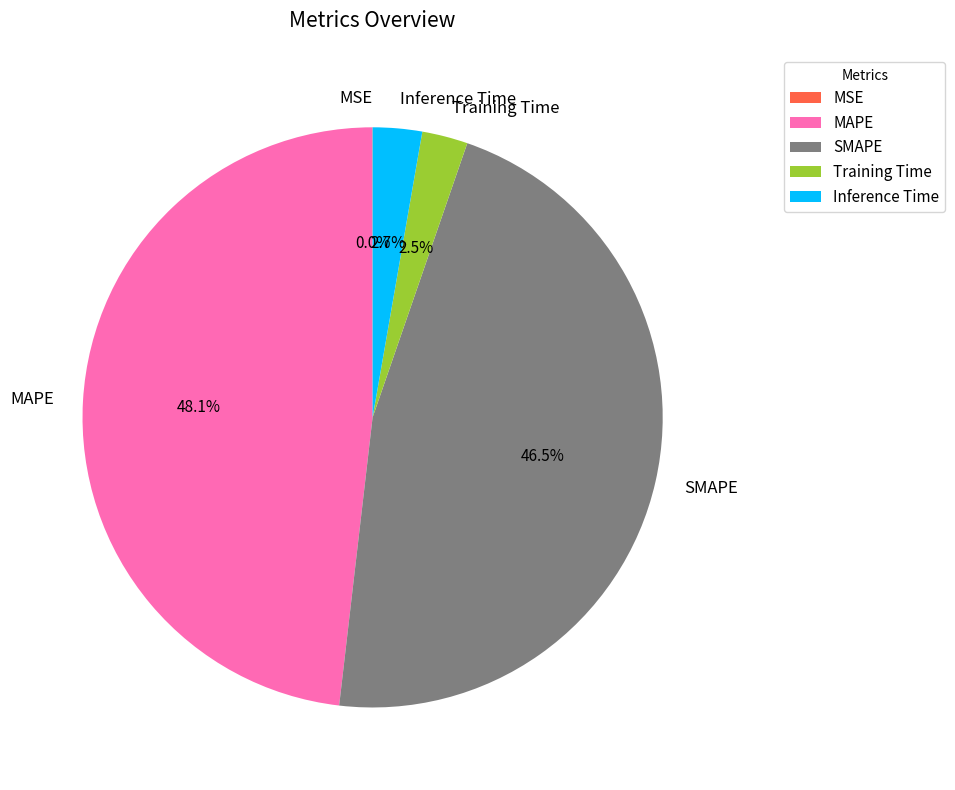

Between MAPE and Training Time, which is larger?

MAPE